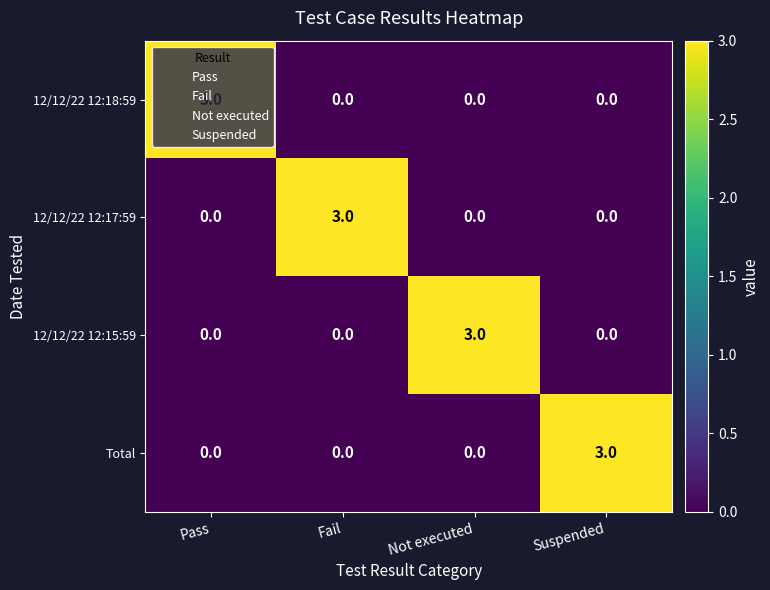

What is the difference between the highest and lowest values at Suspended?

3